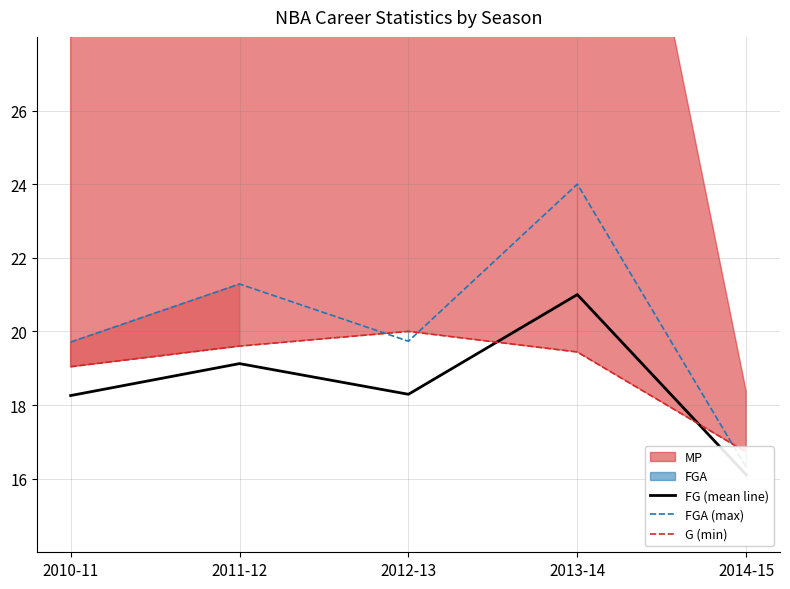

In FG (mean line), how many points are higher than both neighbors (excluding endpoints)?

2